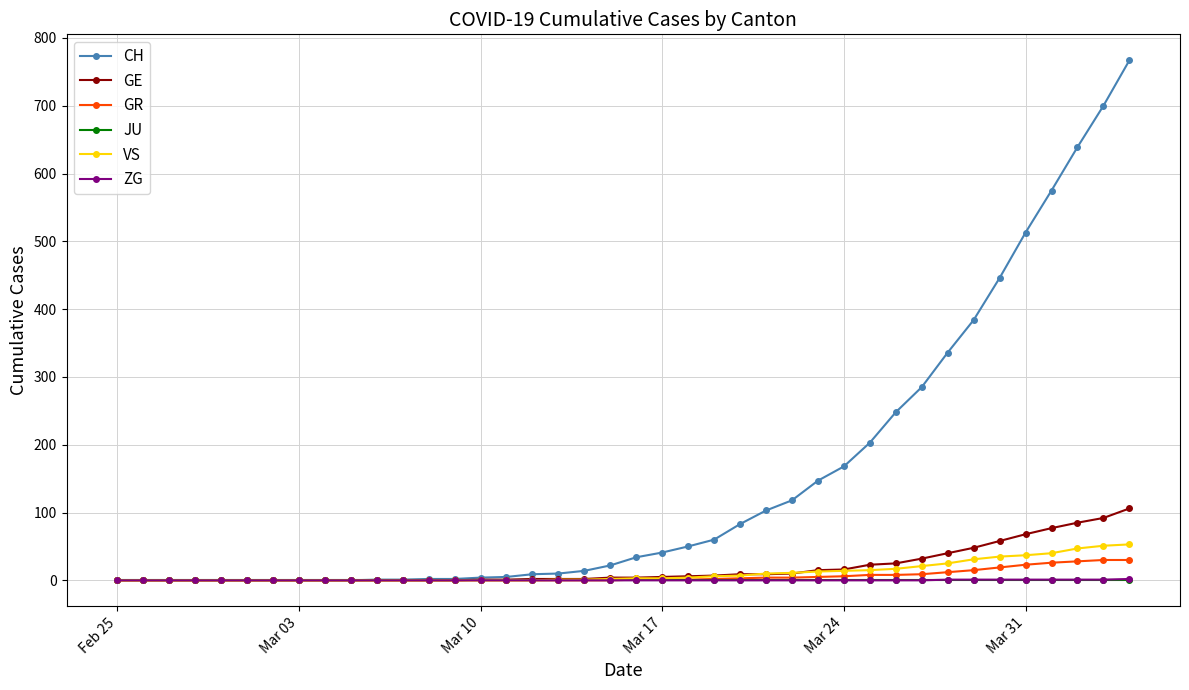

What is the greatest value displayed?

767